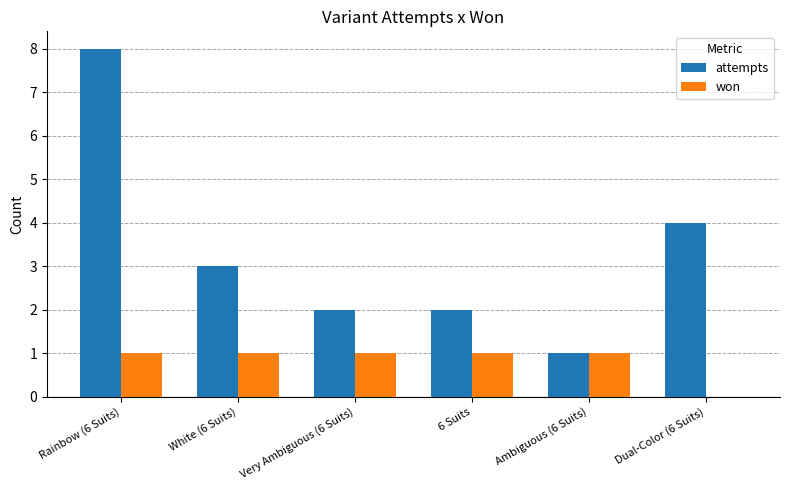

What is the greatest value displayed?

8